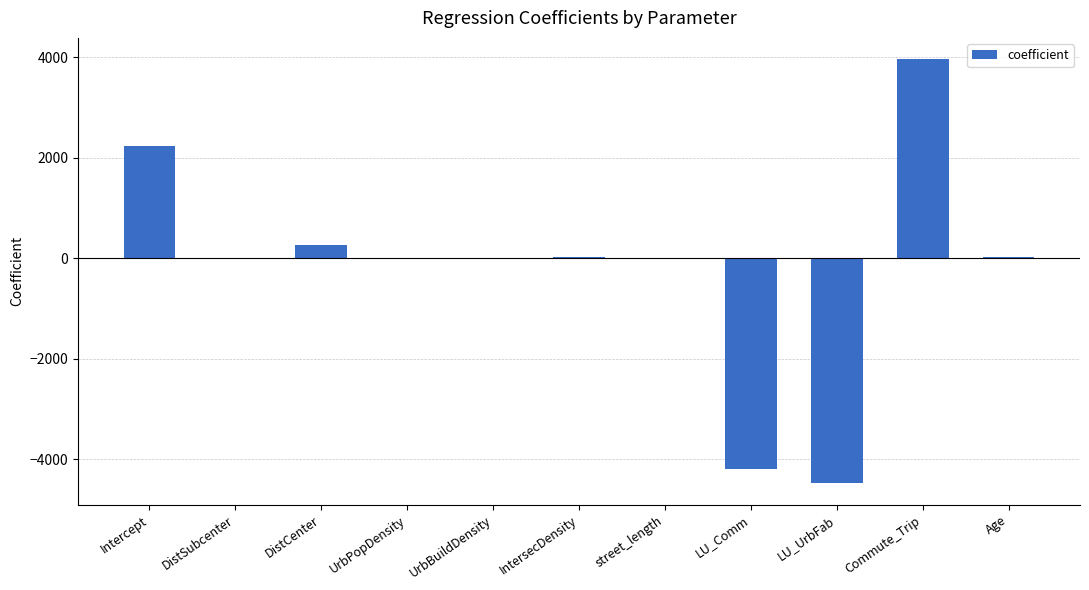

How many data points does each series have?

11